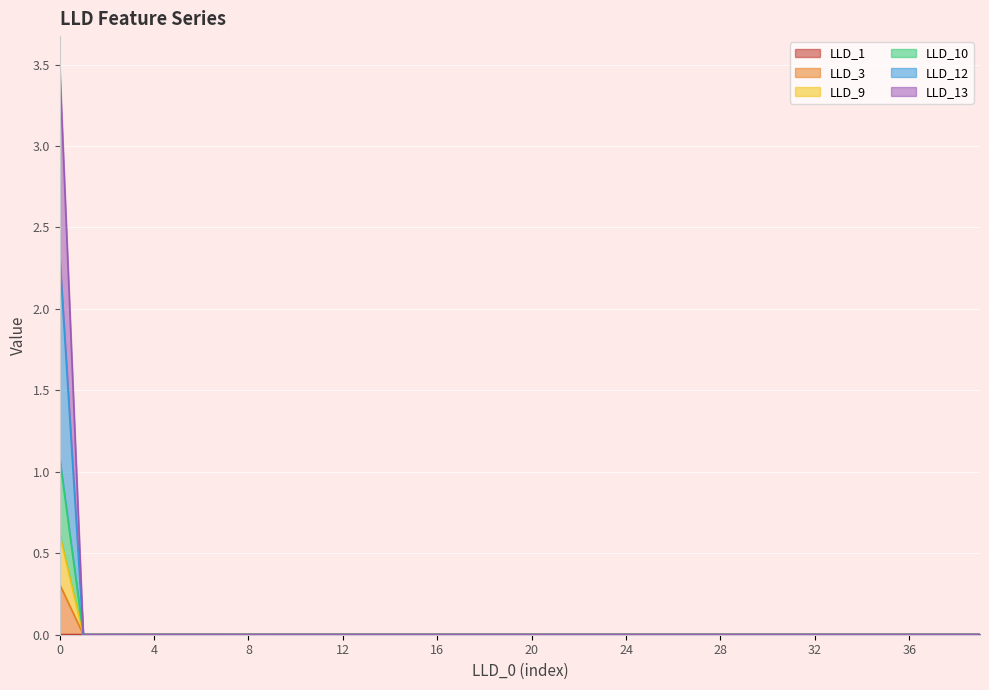

Count the number of data series in this chart.

6